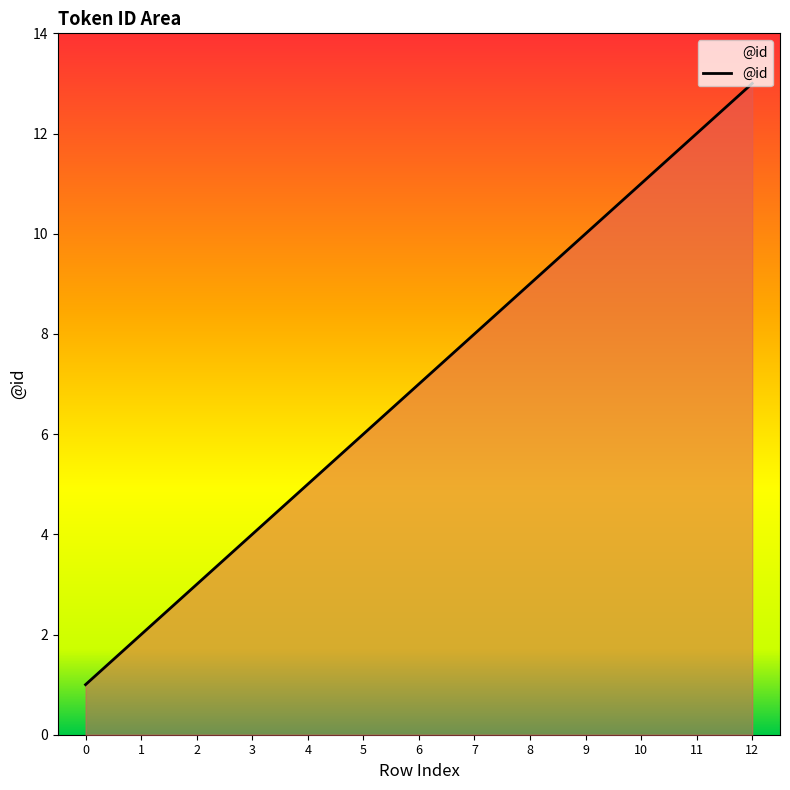

Reading right to left, what are all the values shown in this chart?

13	12	11	10	9	8	7	6	5	4	3	2	1